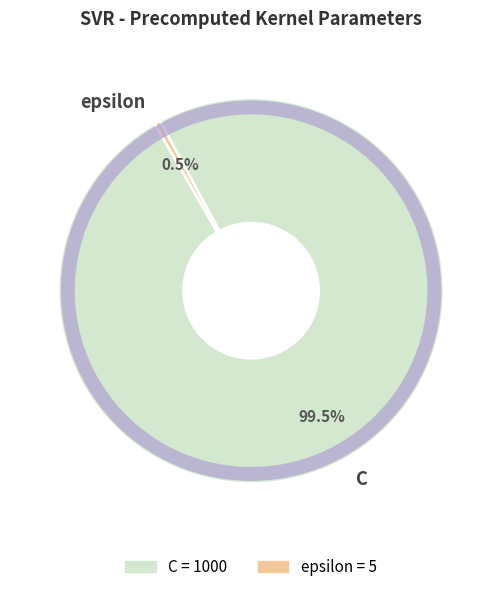

Which category has the biggest portion of the pie?

C